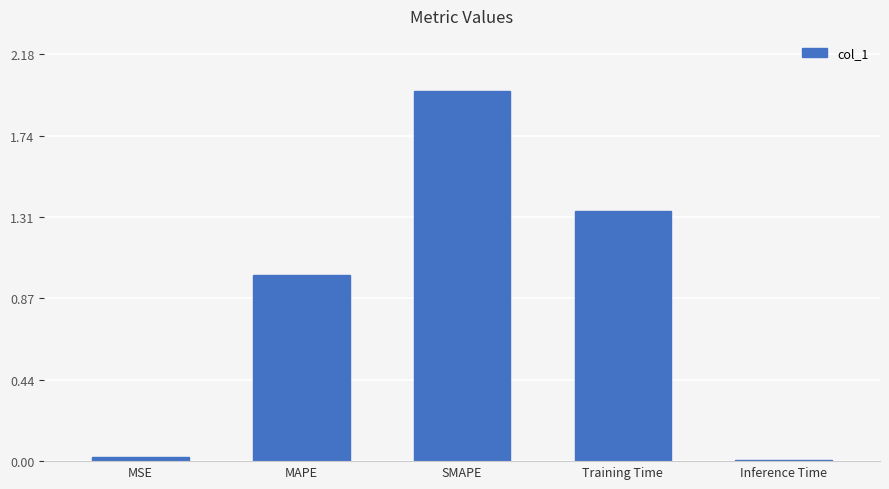

What is the change in value from Training Time to Inference Time?

-1.3